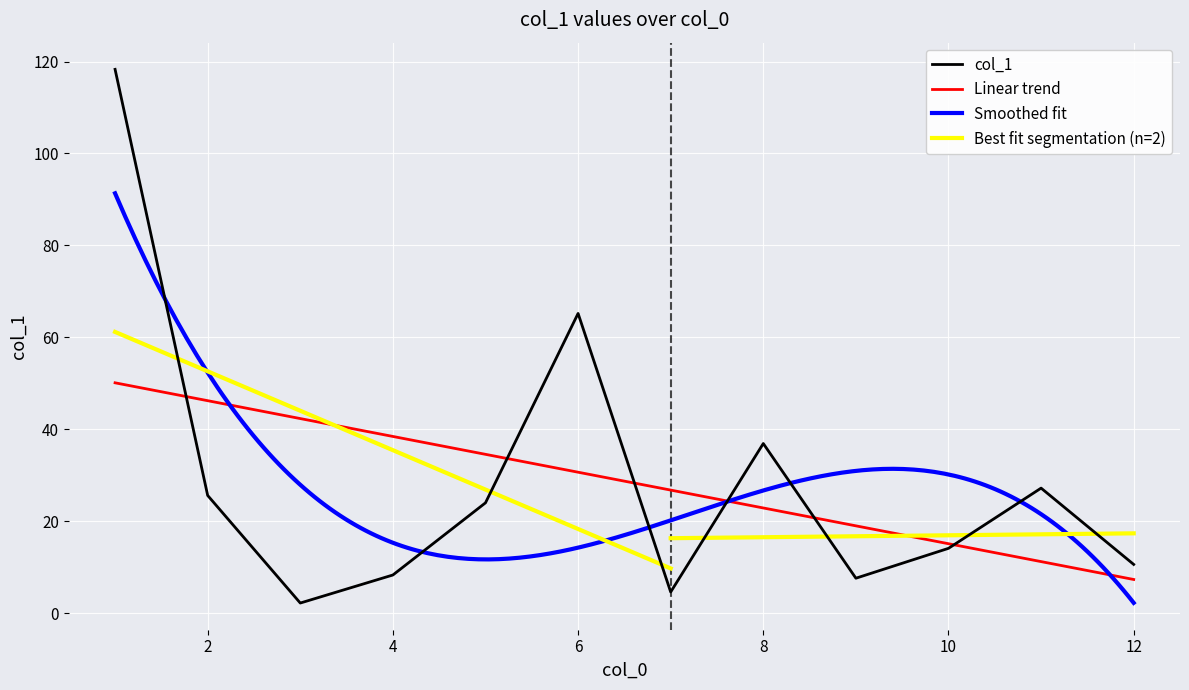

What is the sum of all values?

344.6